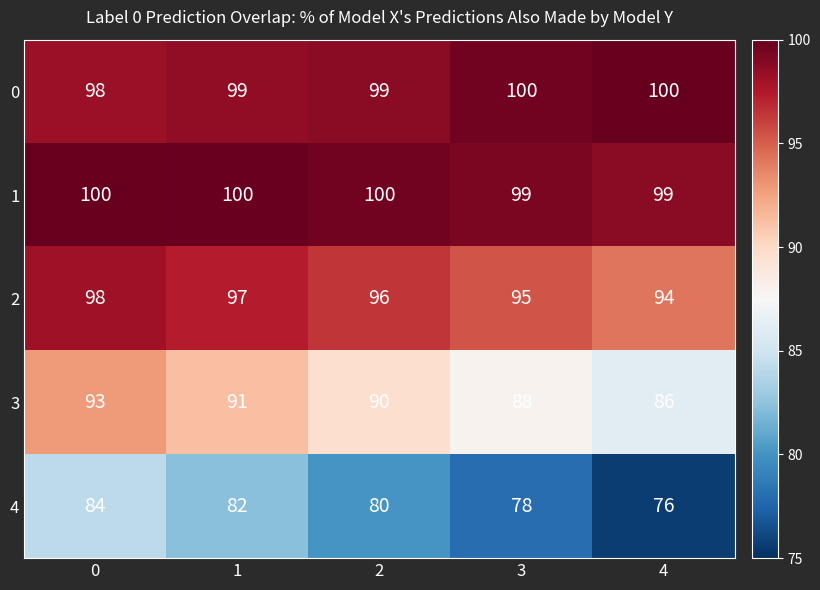

List the labels in order of 4 value, largest first.

0, 1, 2, 3, 4